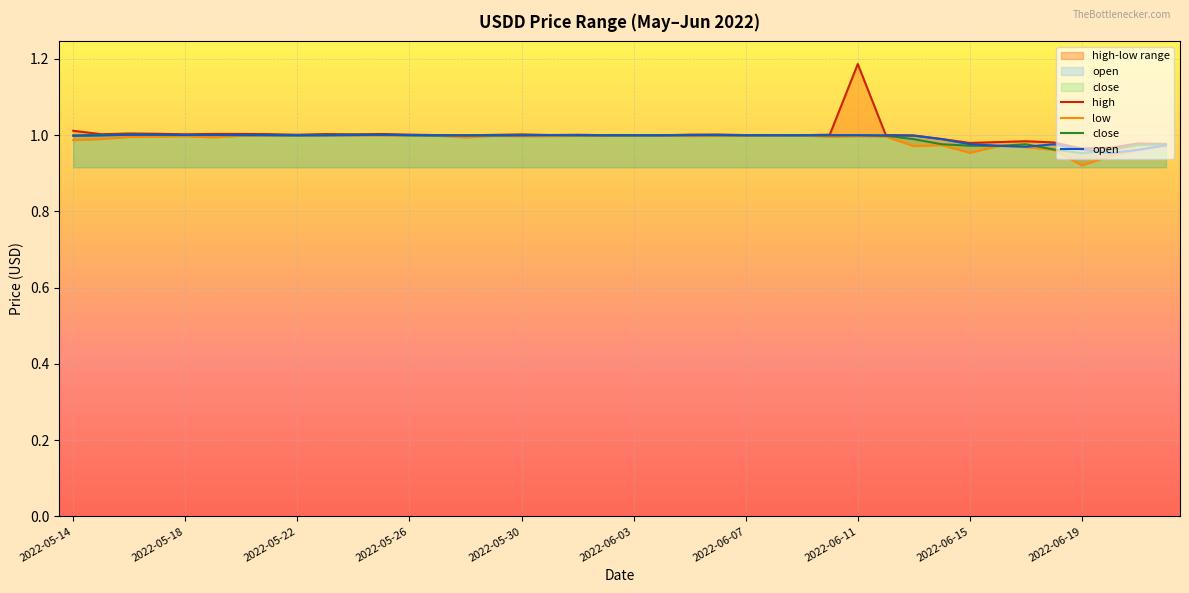

What position from the right is 2022-06-03?

20